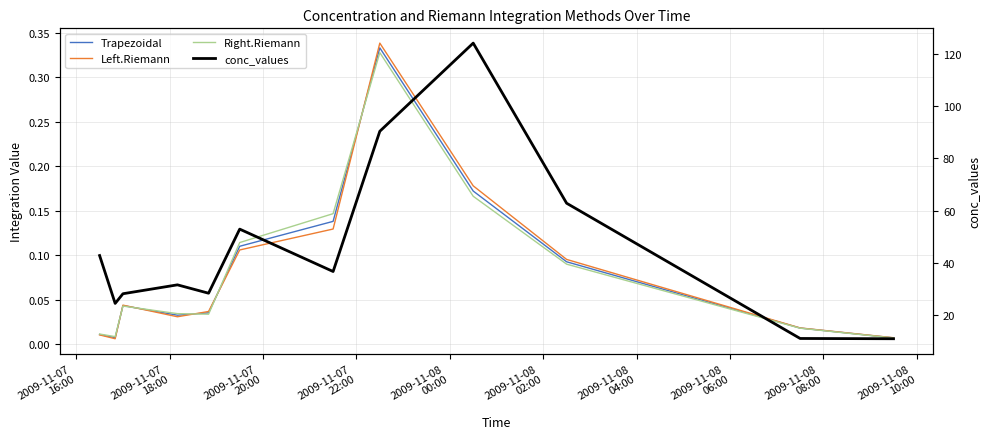

At 2009-11-07
18:00, list the series in order from smallest to largest.

Left.Riemann, Trapezoidal, Right.Riemann, conc_values